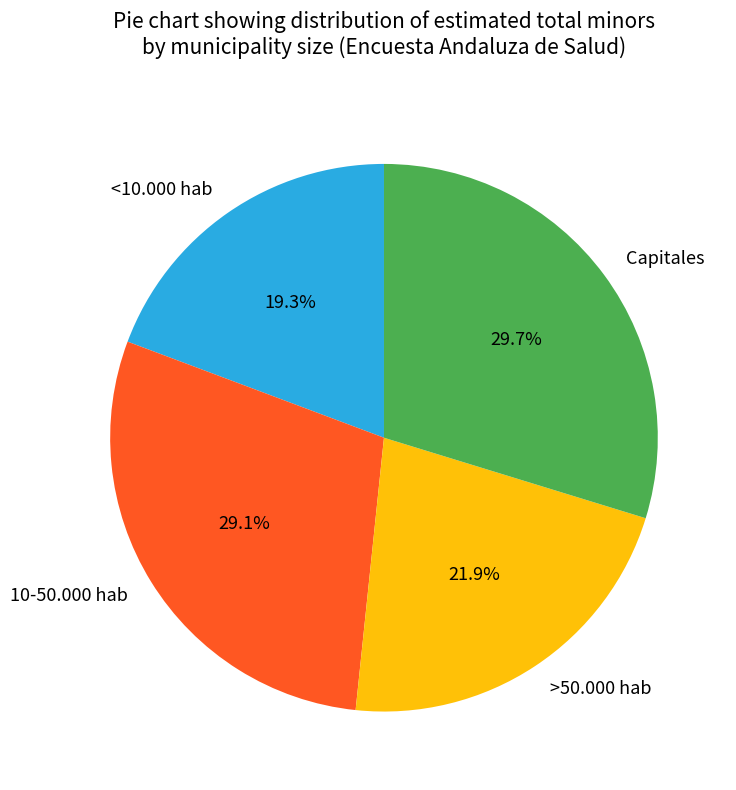

What is the ratio of the value at >50.000 hab to the value at 10-50.000 hab?

0.8